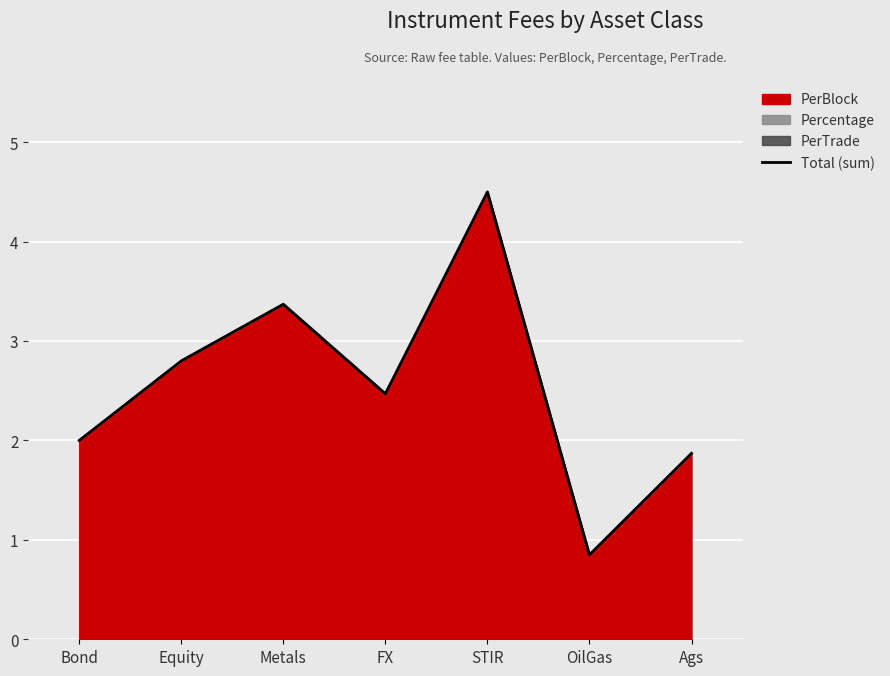

At which label is the value closest to 2?

Bond